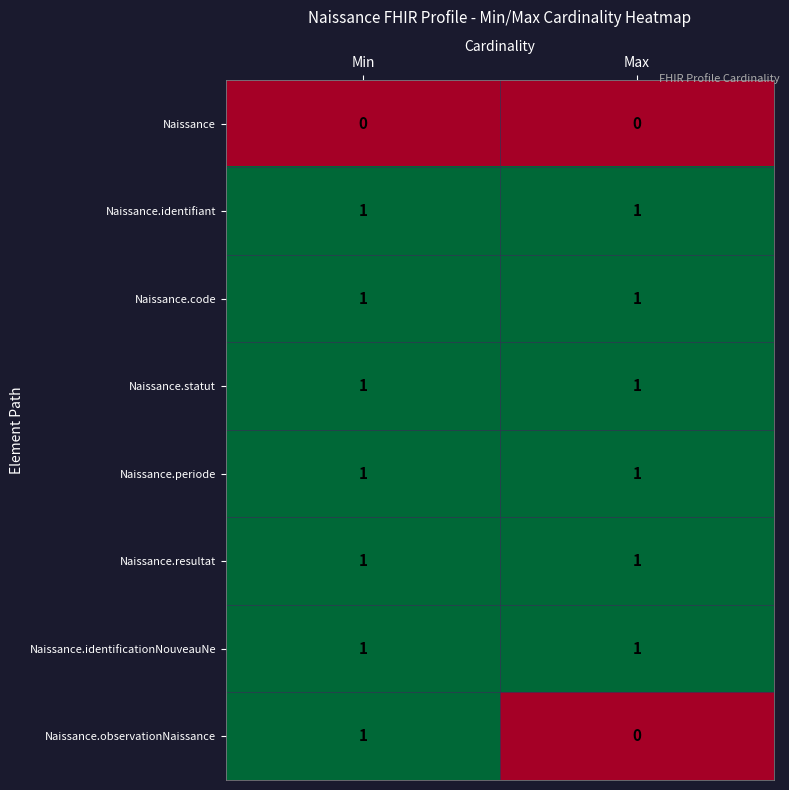

Where is Naissance.observationNaissance nearest to the value 0?

Max